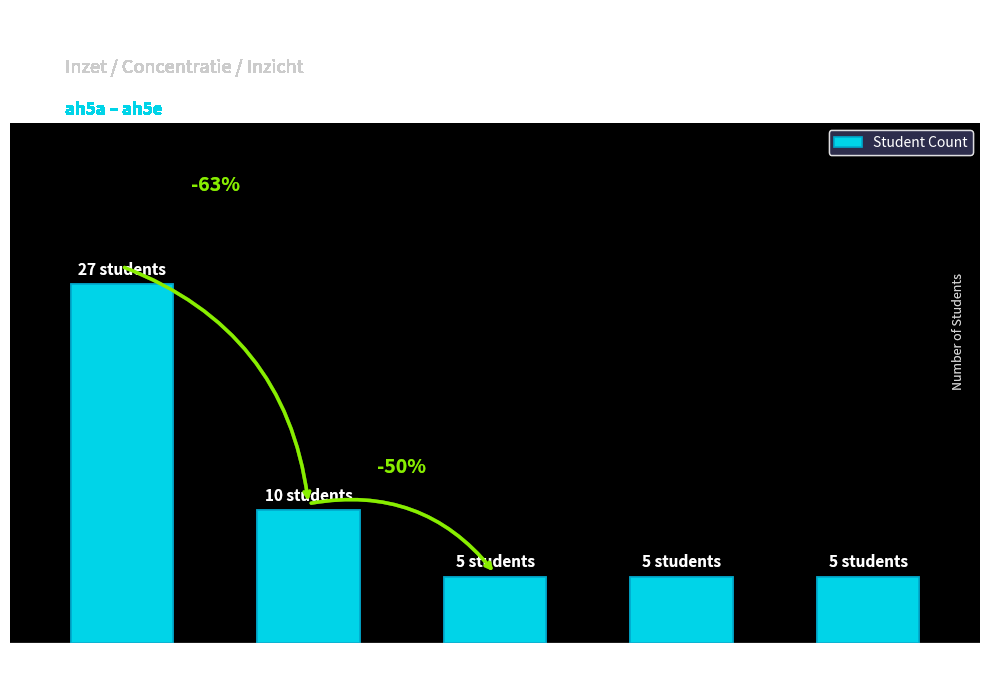

Reading left to right, transcribe all the data shown in this chart.

27	10	5	5	5